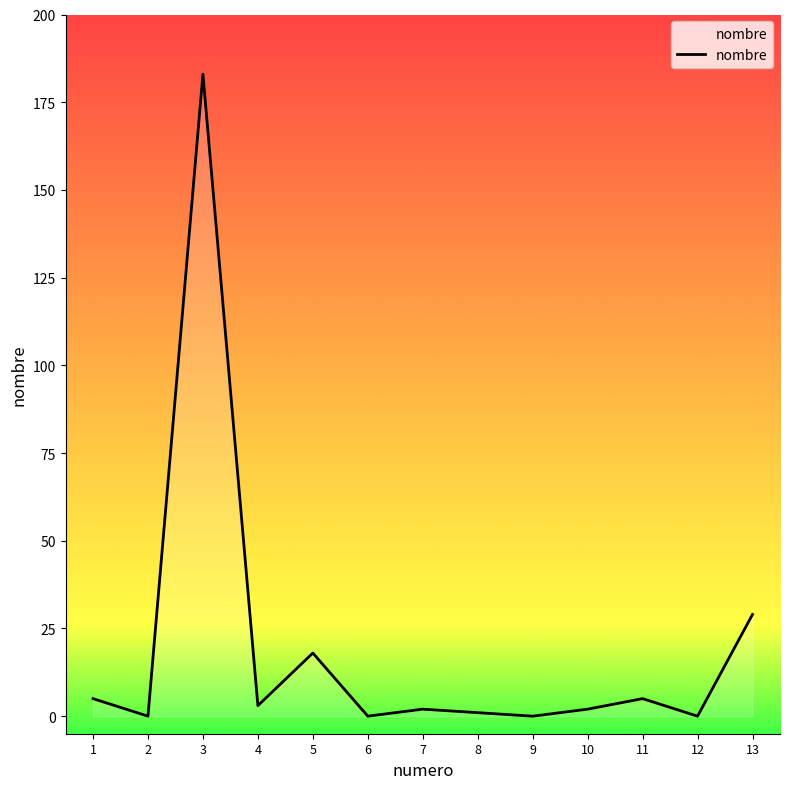

What is the greatest value displayed?

183